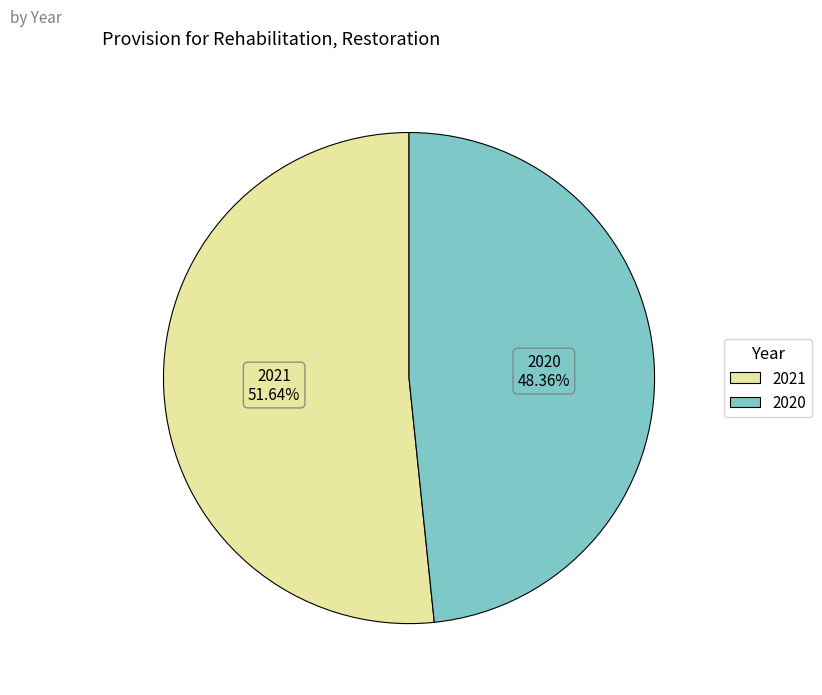

To the nearest percent, what is the difference between the largest and smallest slice percentages?

3%